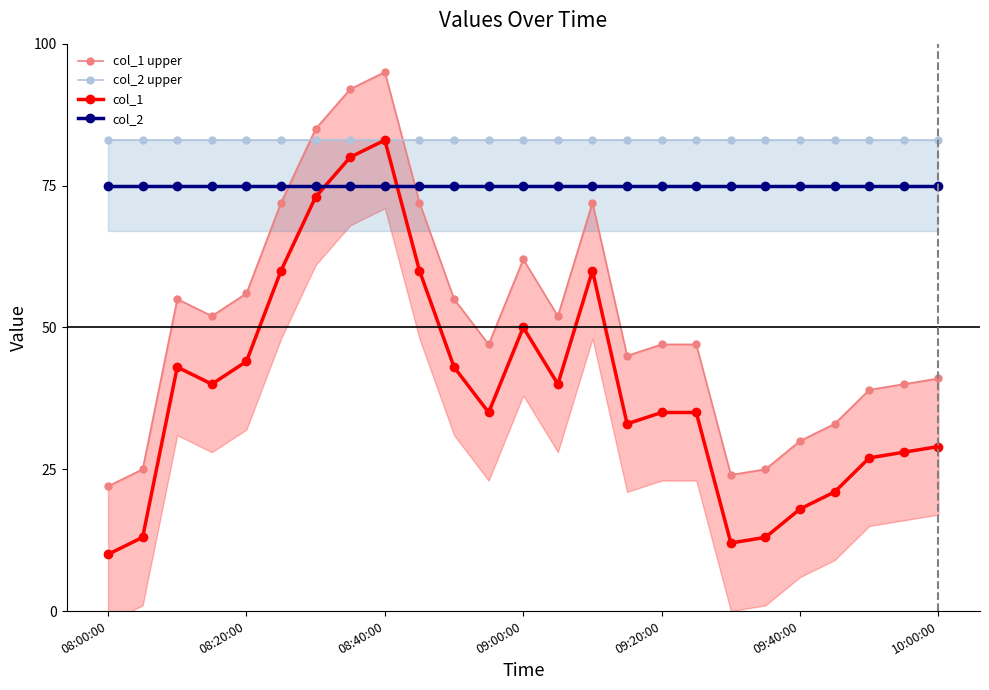

What position from the left is 7?

8